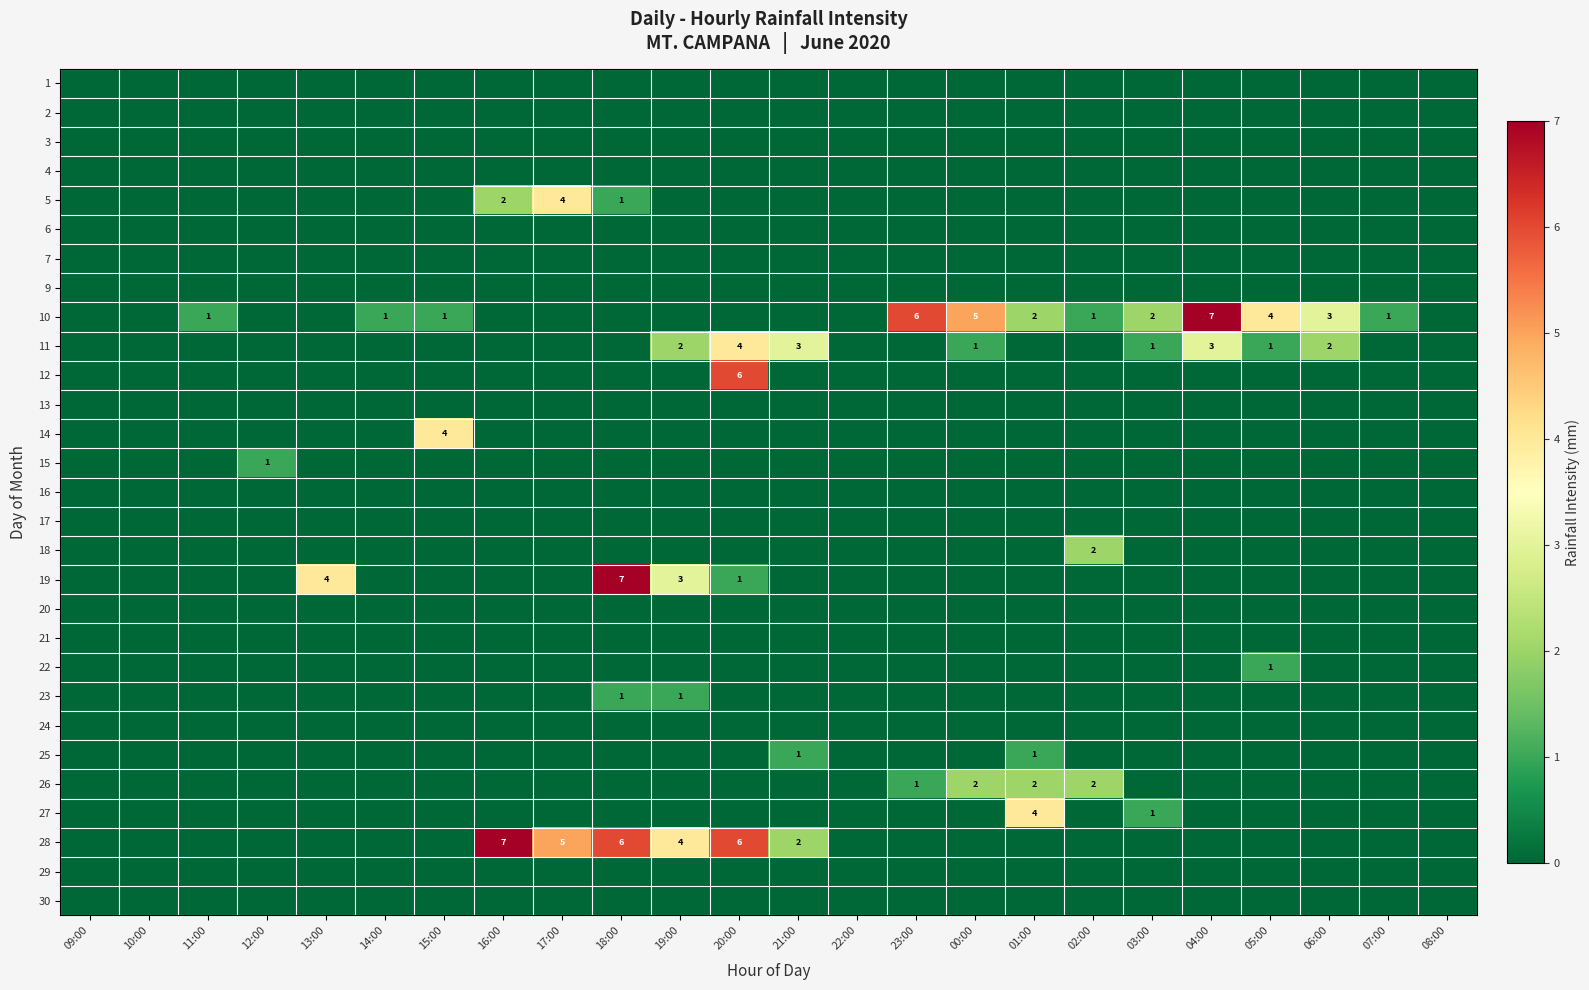

Is it true that 10 equals 3 at 01:00?

False